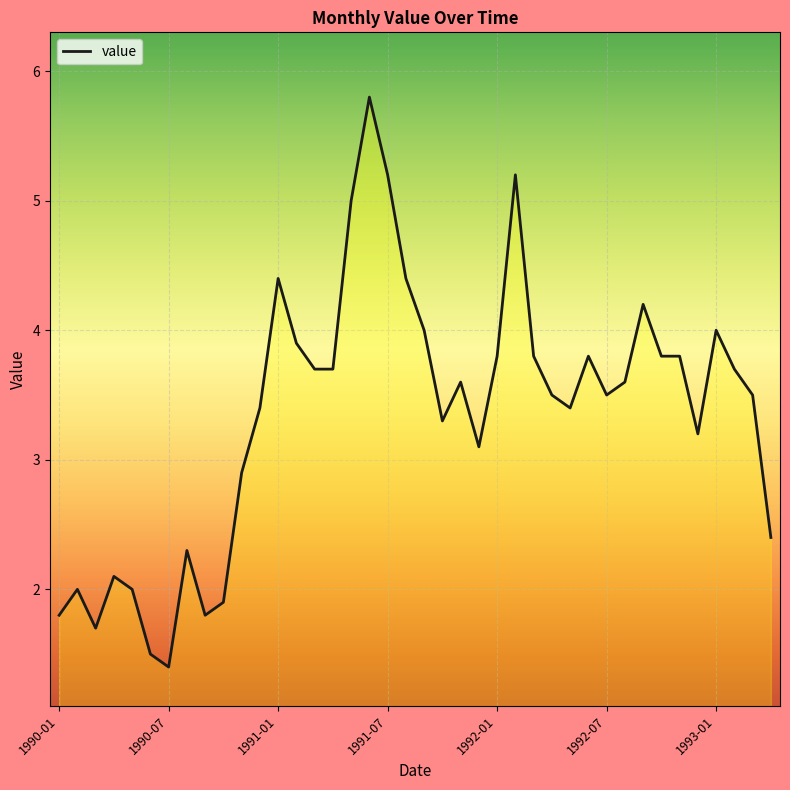

What is the smallest value displayed?

1.4